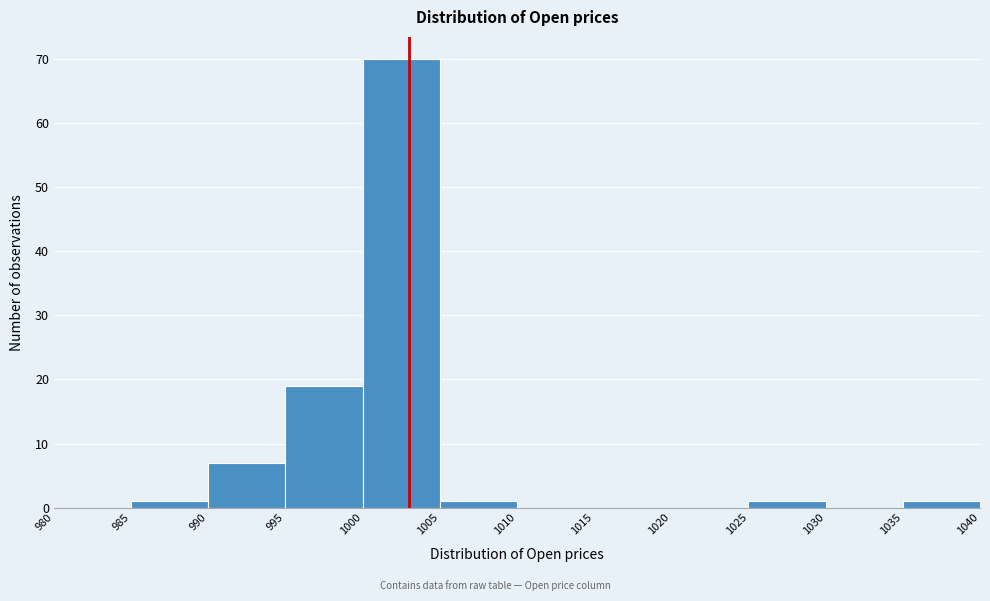

What is the height of the bar covering 990 to 995 on the x-axis? The values are not printed on the chart, so give them approximately, as read against the axis.

7